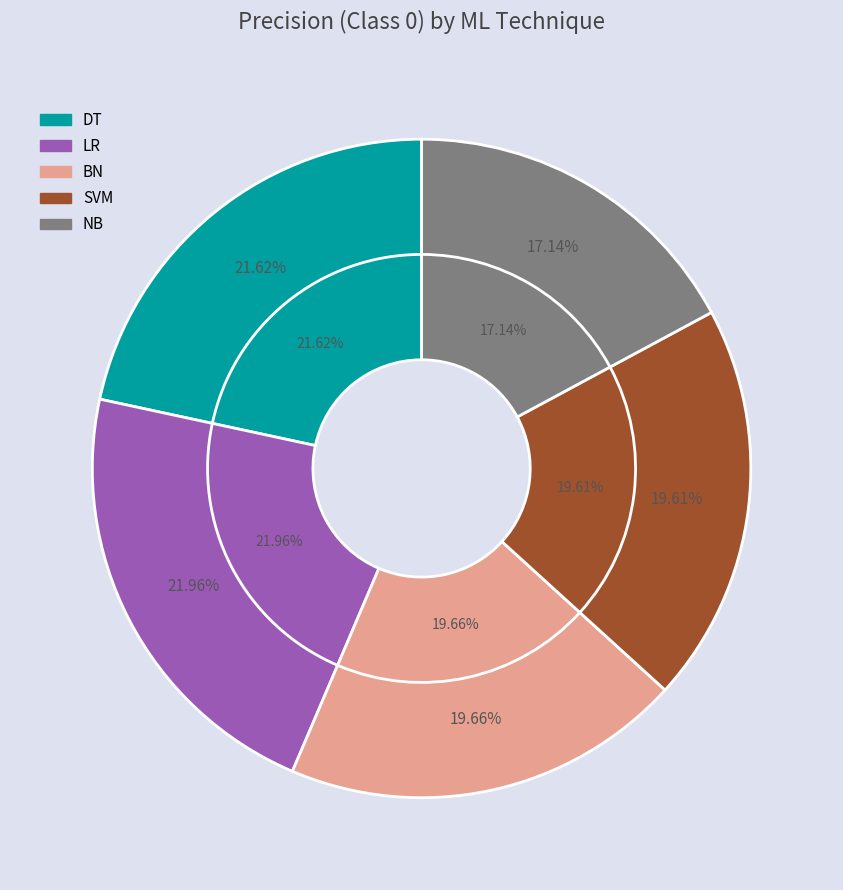

To the nearest percent, what is the average slice percentage?

20%